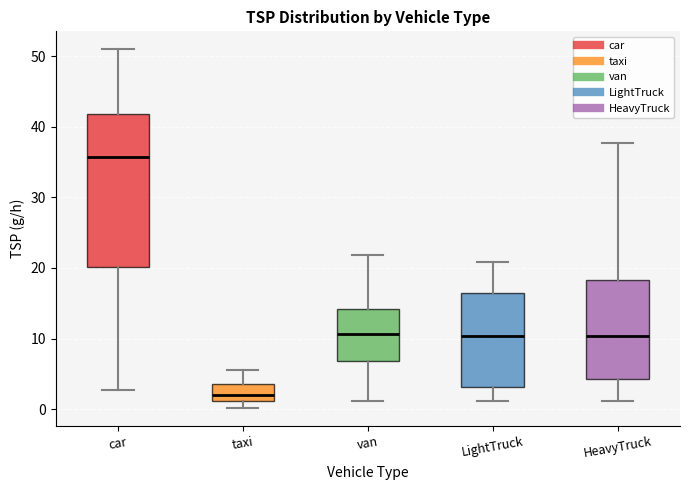

Which box has the lowest median line?

taxi